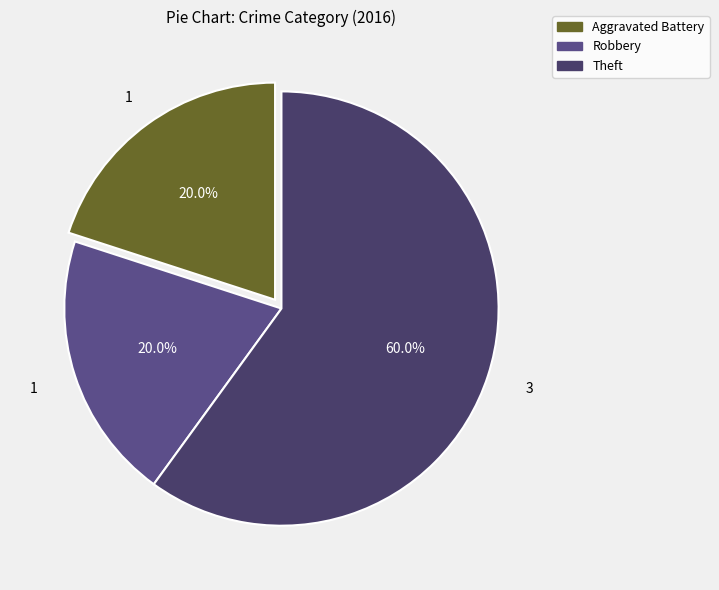

How many segments does this pie chart have?

3